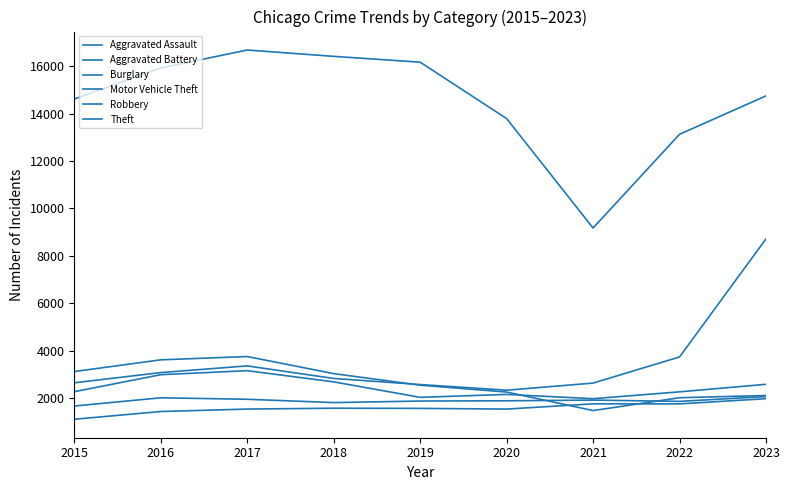

Is this an area chart (filled region under the line)?

No